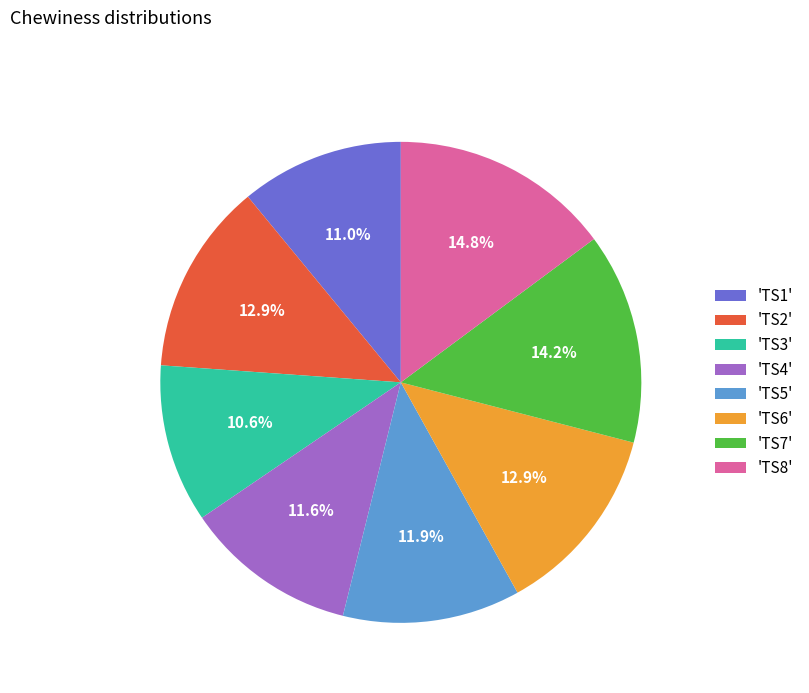

What is the ratio of the value at 'TS1' to the value at 'TS3'?

1.0